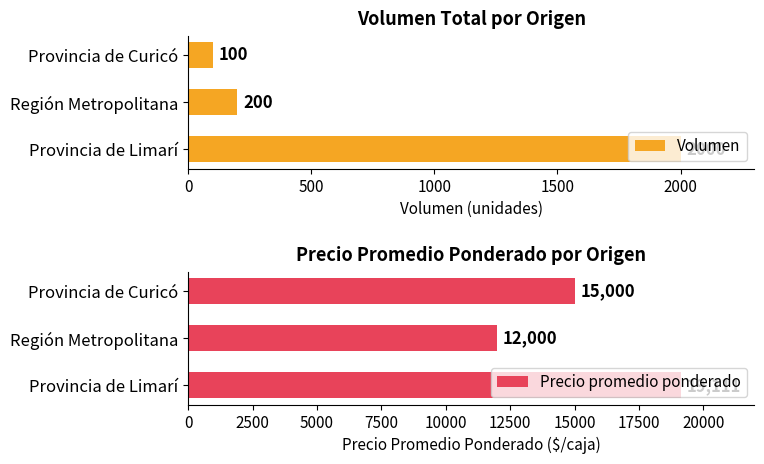

Reading left to right, extract all data points from this chart.

Volumen: 2000	200	100
Precio promedio ponderado: 19111	12000	15000